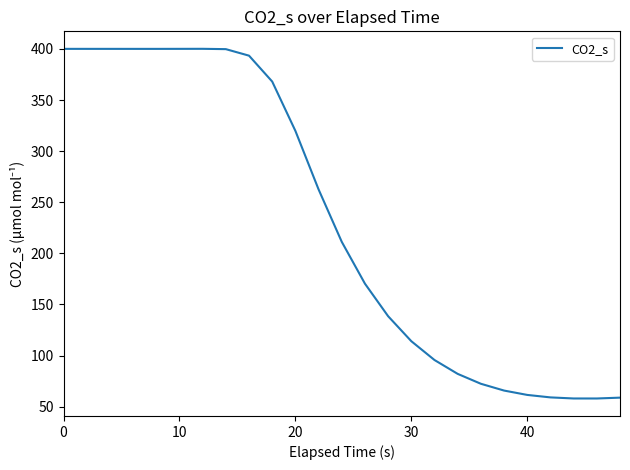

What is the difference between the maximum and minimum values?

342.1